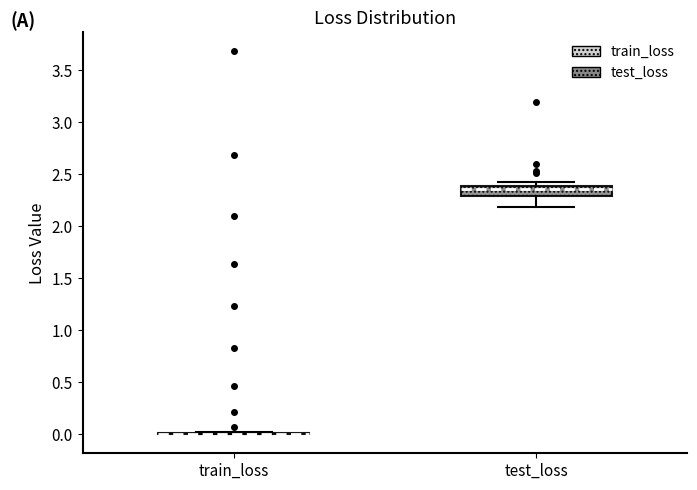

Reading left to right, transcribe this box plot: for each box, give where its median line is, the range the box spans, and where its two whiskers end, as read against the y-axis. The values are not printed on the chart, so give them approximately, as read against the axis.

train_loss: box collapsed to a line at 0.00, whiskers 0.00 to 0.00
test_loss: median 2.35, box 2.30 to 2.40, whiskers 2.20 to 2.40 (just above the box's upper edge)